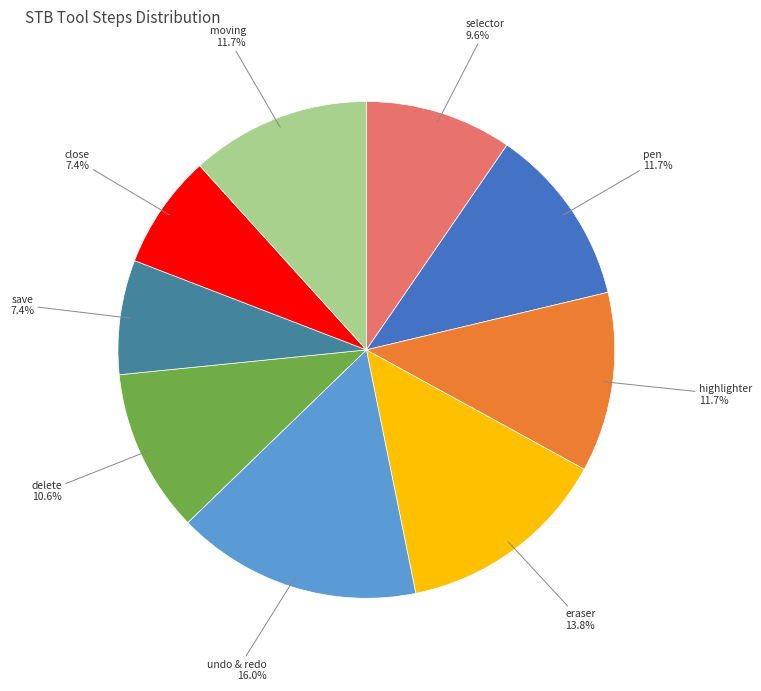

Is there a majority slice in this chart?

No